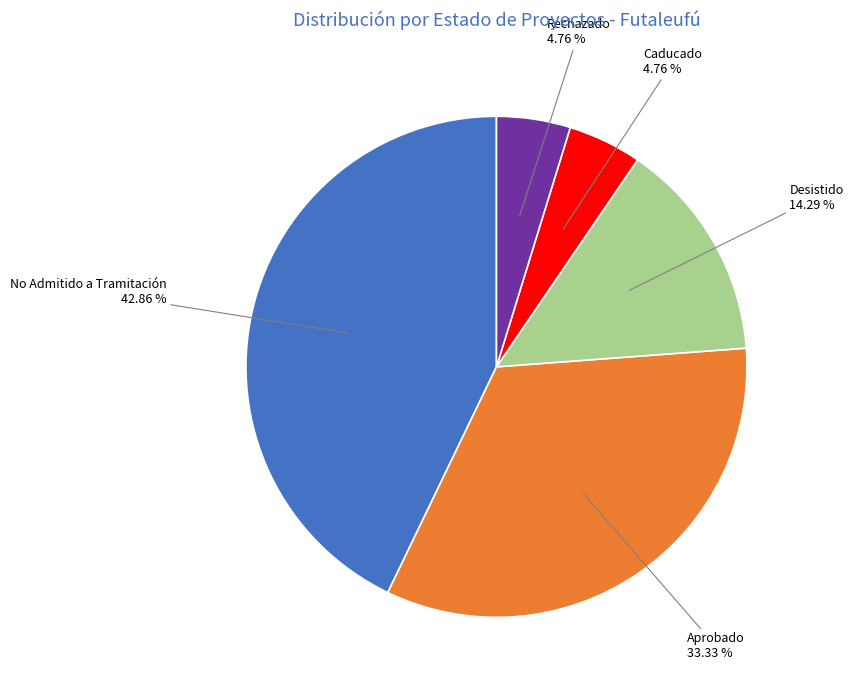

What percentage is the Desistido slice, to the nearest percent?

14%